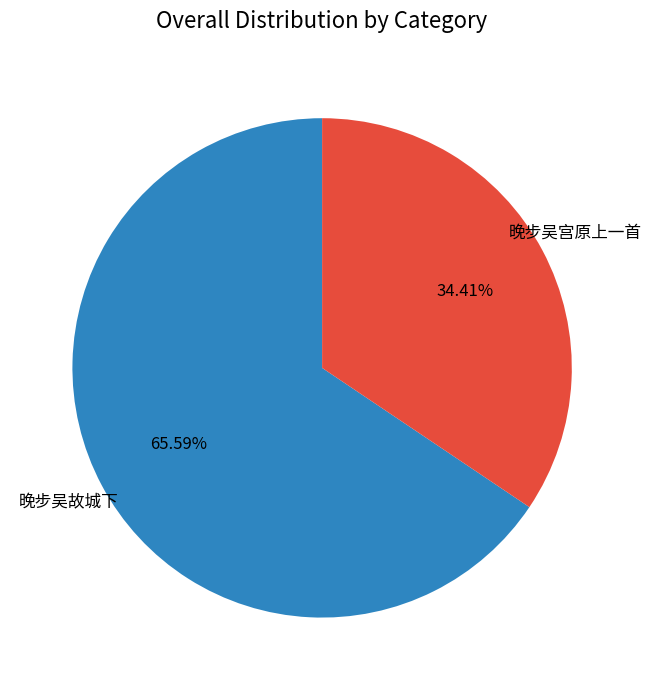

Does any single category account for the majority?

Yes